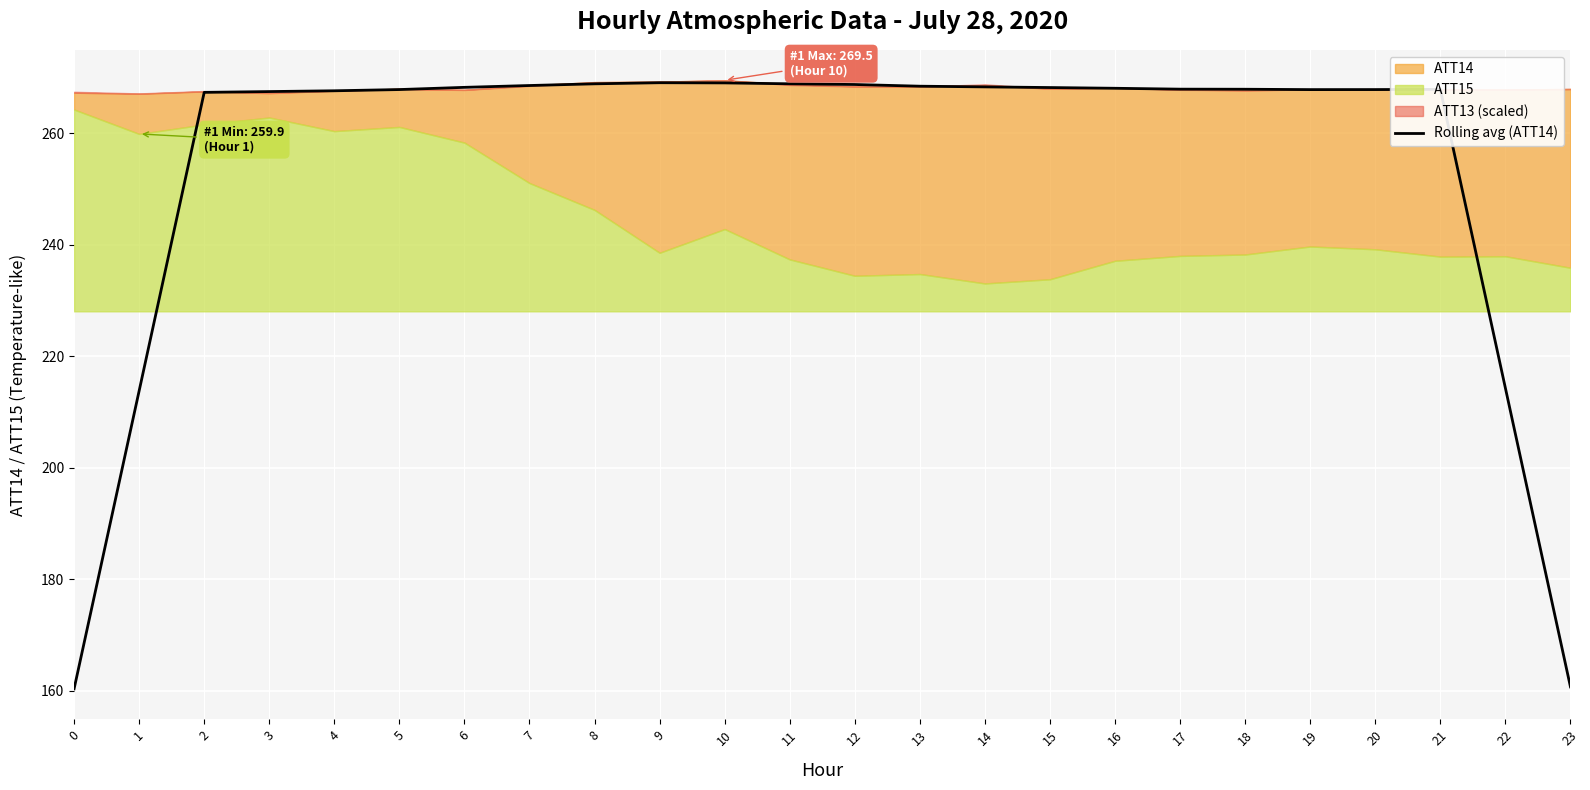

Which has a higher value, 0 or 4?

4